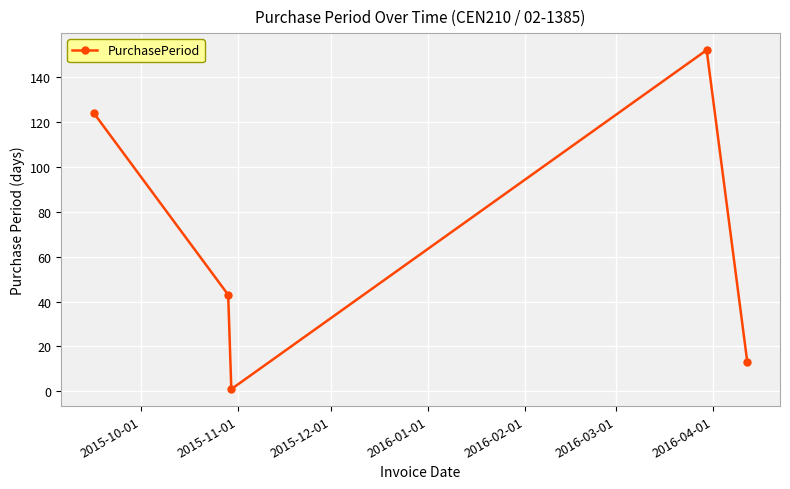

How many interior local valleys (lower than both neighbors) does the data have?

1